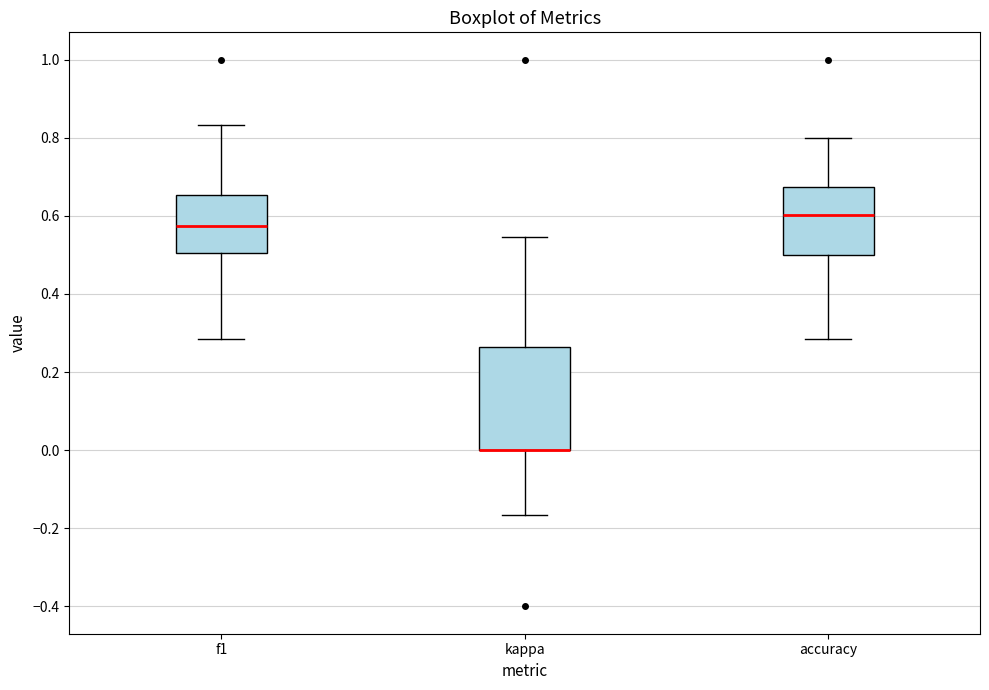

Reading left to right, transcribe this box plot: for each box, give where its median line is, the range the box spans, and where its two whiskers end, as read against the y-axis. The values are not printed on the chart, so give them approximately, as read against the axis.

f1: median 0.58, box 0.50 to 0.66, whiskers 0.28 to 0.84
kappa: median 0.00 (drawn on the box's lower edge), box 0.00 to 0.26, whiskers -0.16 to 0.54
accuracy: median 0.60, box 0.50 to 0.68, whiskers 0.28 to 0.80